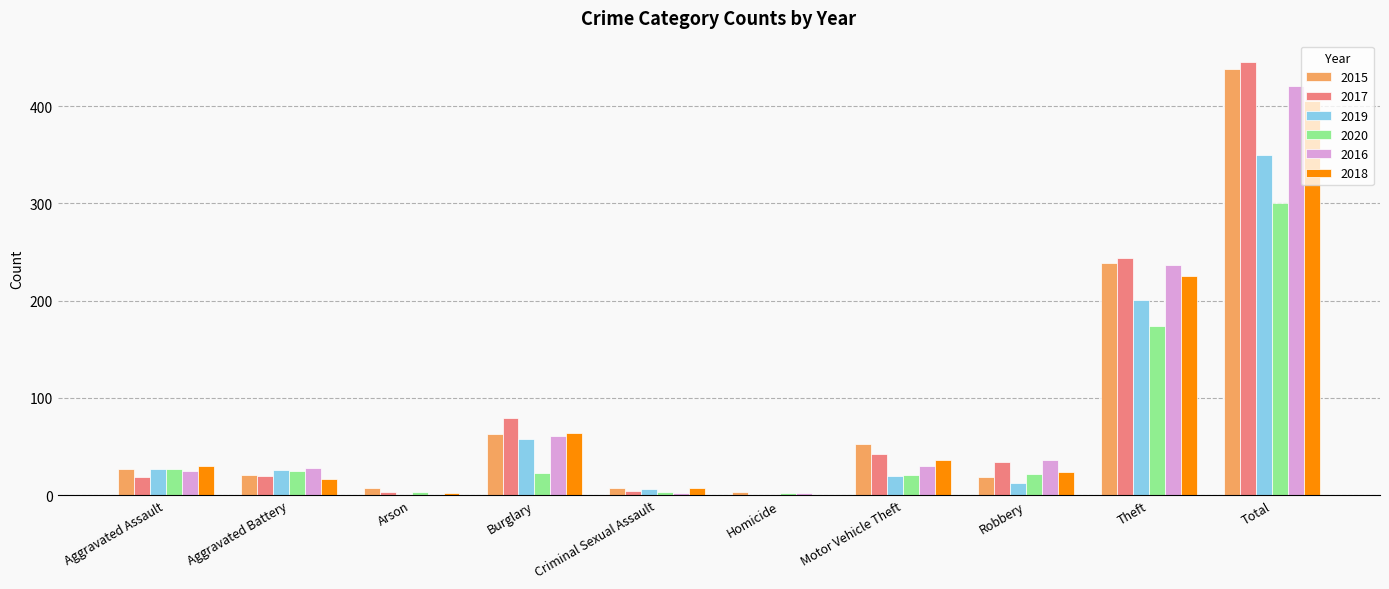

What is the difference between the 2020 values at Aggravated Assault and Total?

273